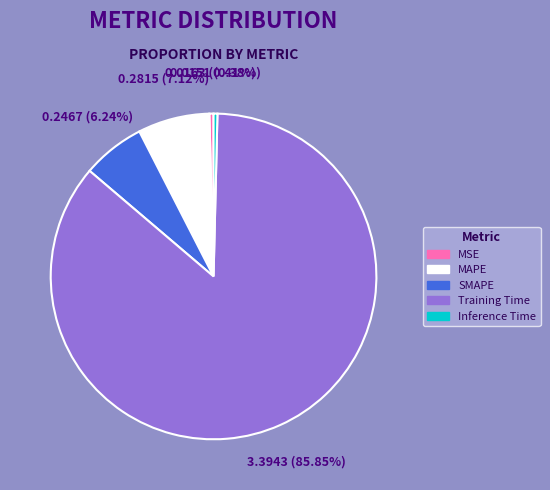

What is the largest slice in the pie chart?

Training Time